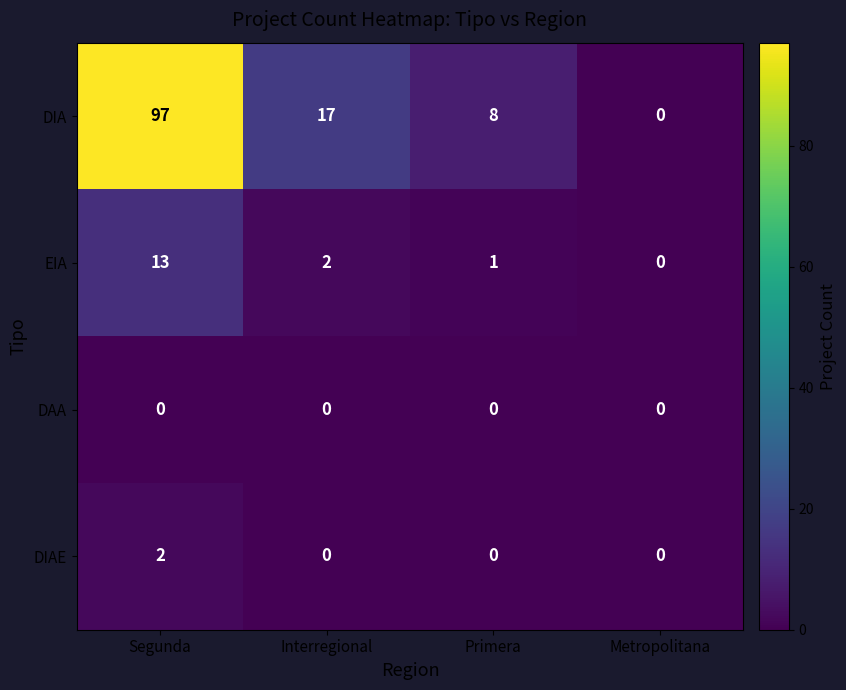

What is the maximum value shown in the chart?

97